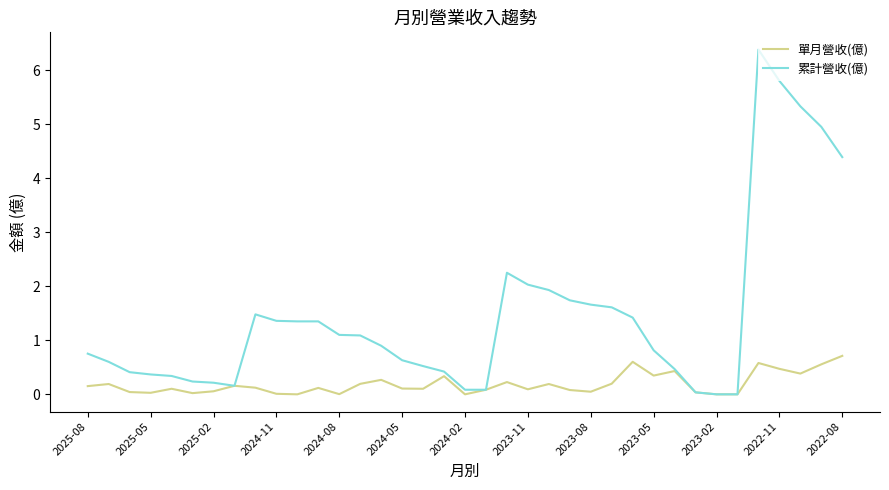

Which series has the largest range (max minus min)?

累計營收(億)